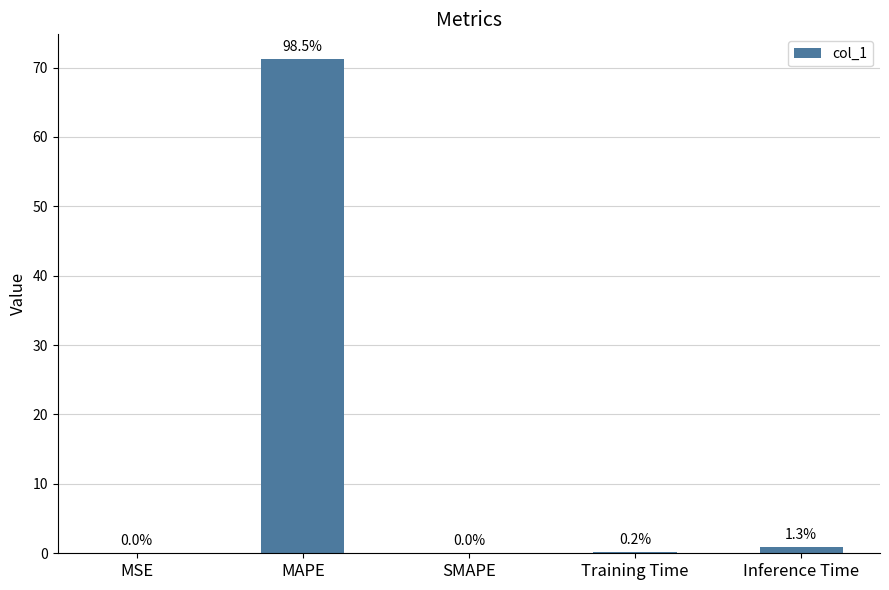

What is the difference between the maximum and minimum values?

71.2